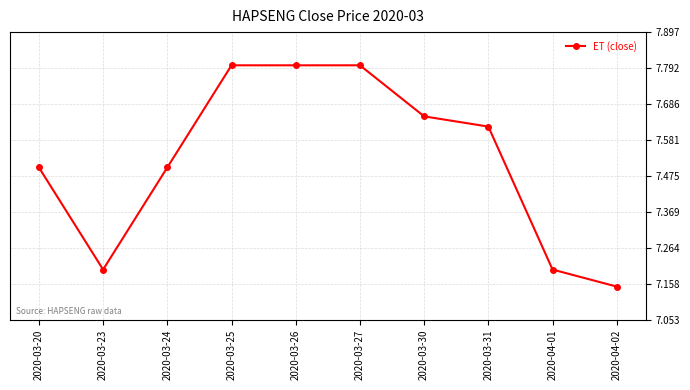

True or false: the data shows 7.5 at 2020-03-20.

True